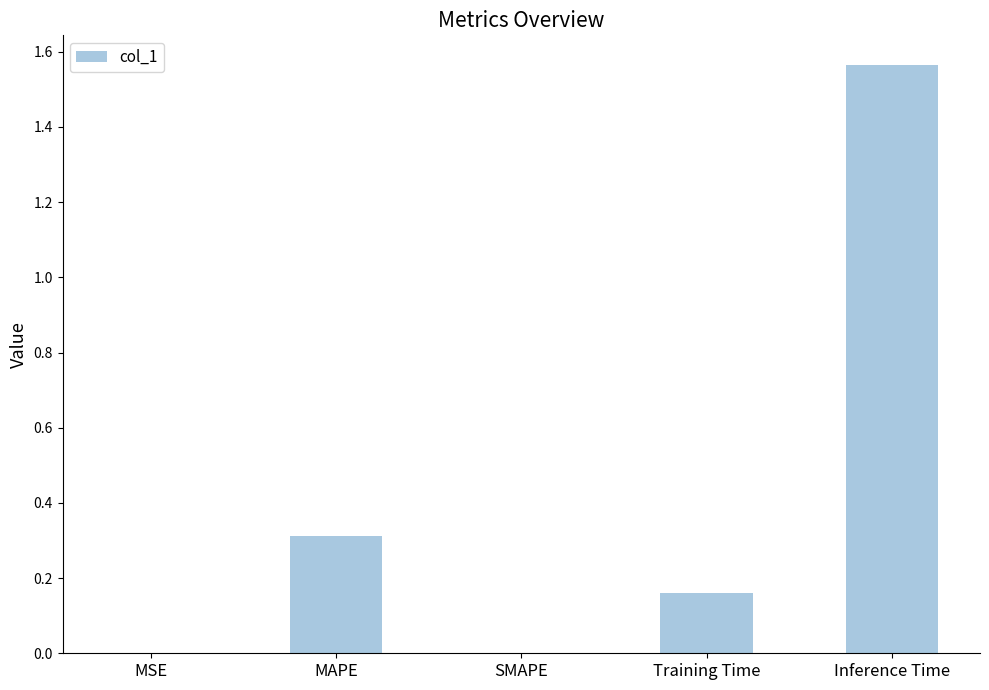

True or false: the data shows 0.3 at Training Time.

False